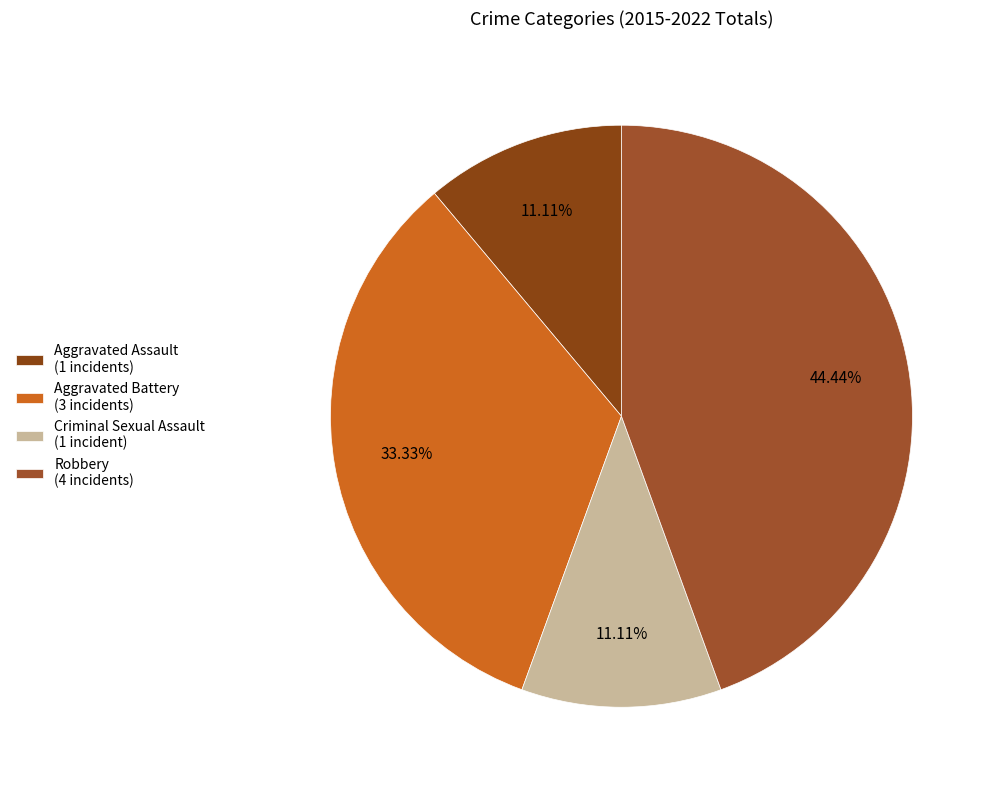

Does Criminal Sexual Assault account for over 50% of the chart?

No